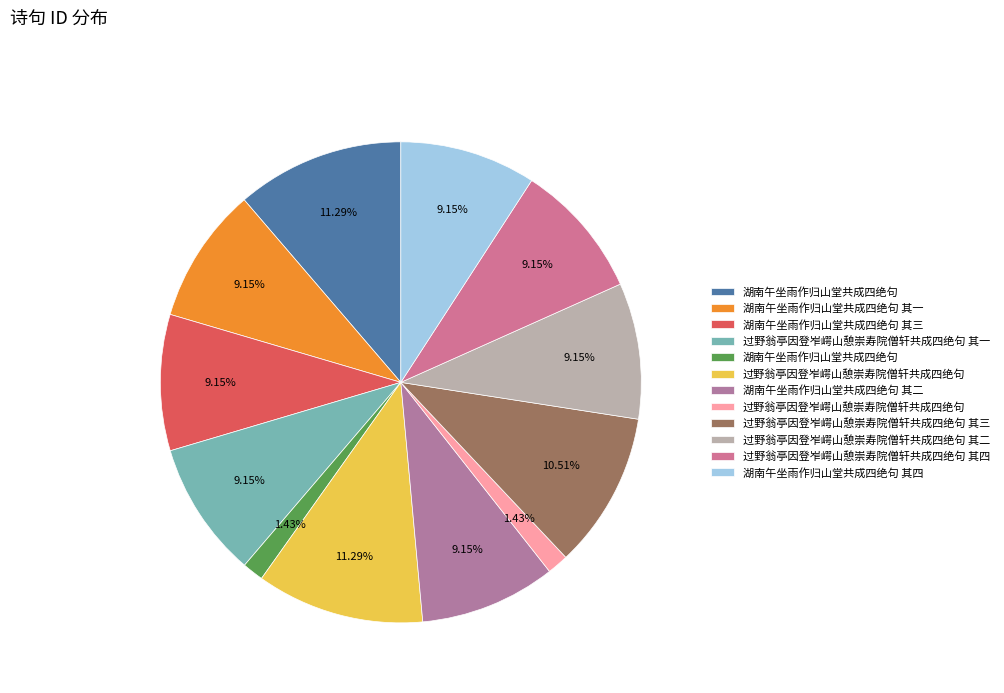

Which category has the biggest portion of the pie?

湖南午坐雨作归山堂共成四绝句